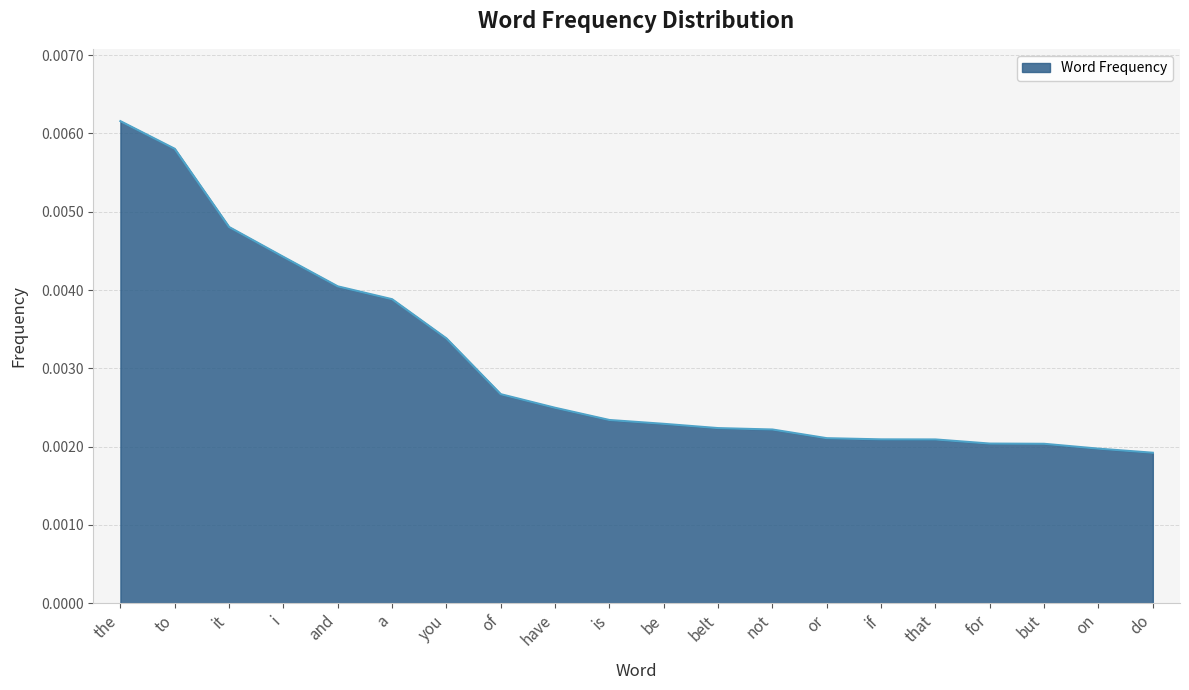

Which has a higher value, you or is?

you